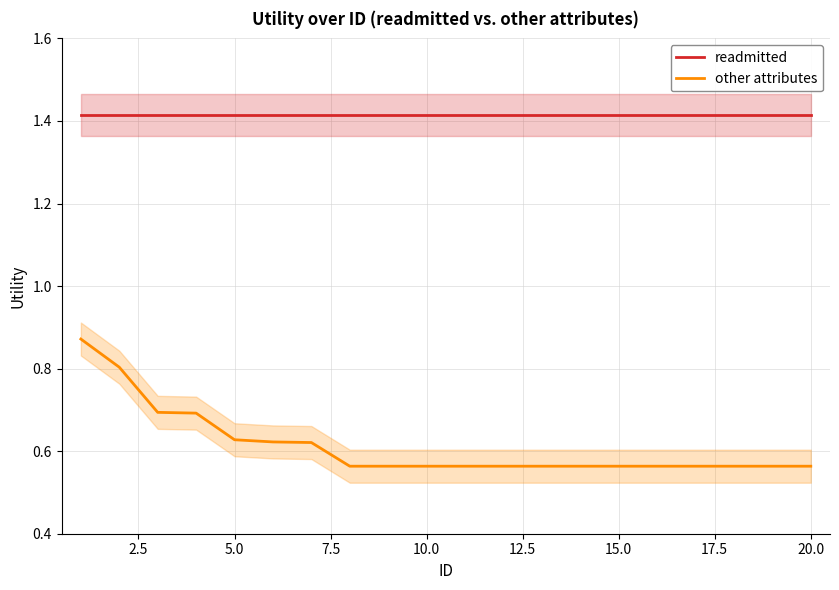

True or false: other attributes and readmitted intersect in this chart.

False